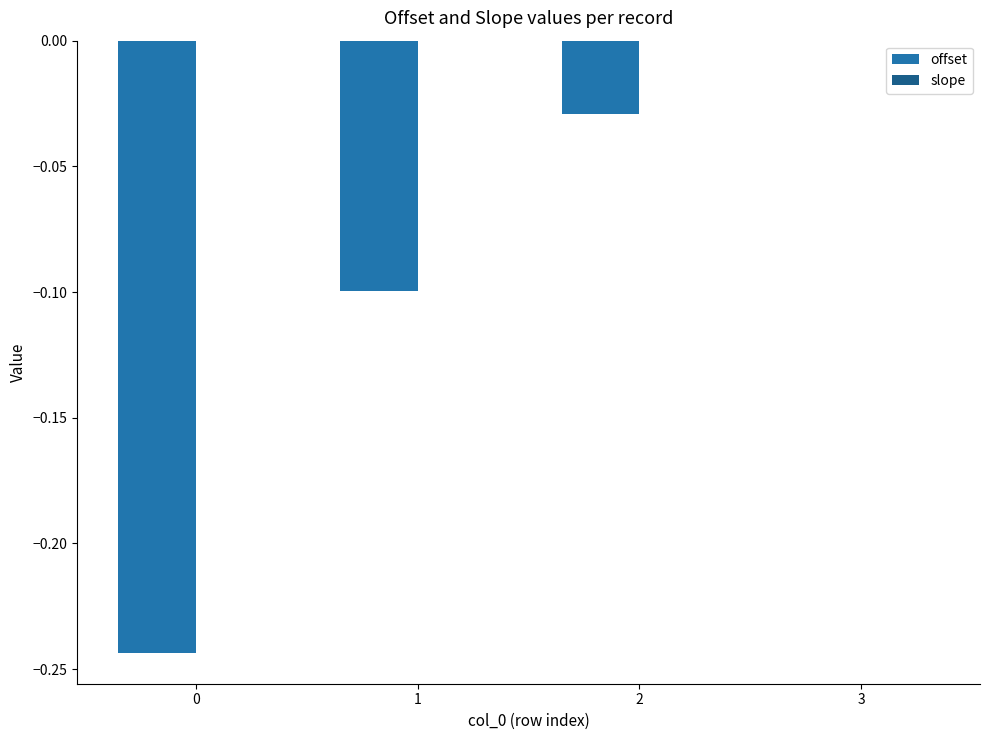

At which category is the sum across all series the highest?

3